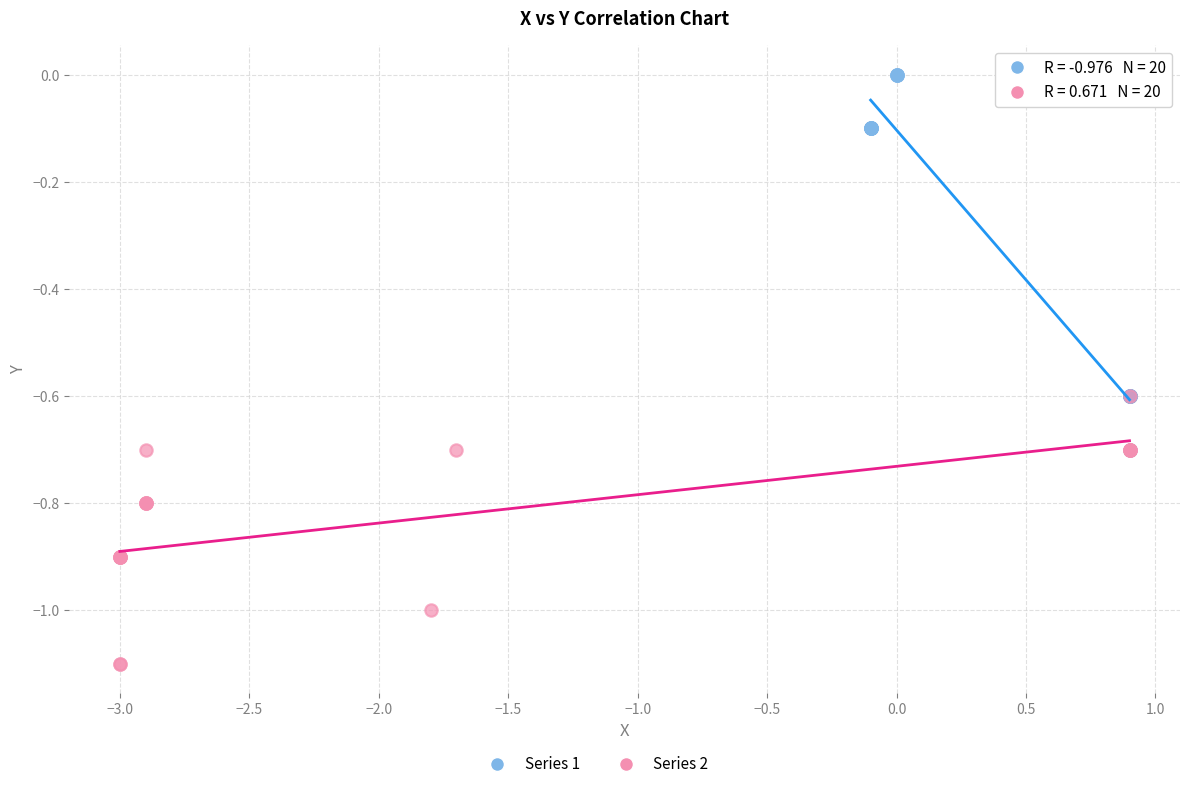

Which series reaches the minimum Y coordinate?

Series 2